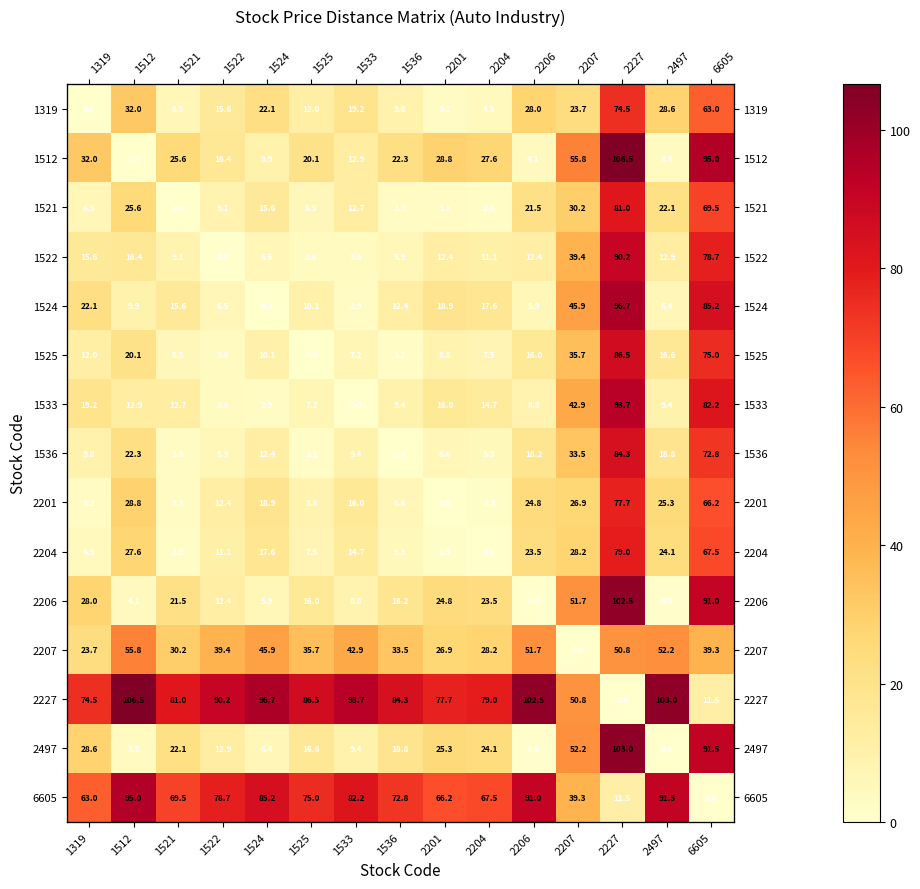

The value of 1522 at 1533 is 3.6. True or false?

True